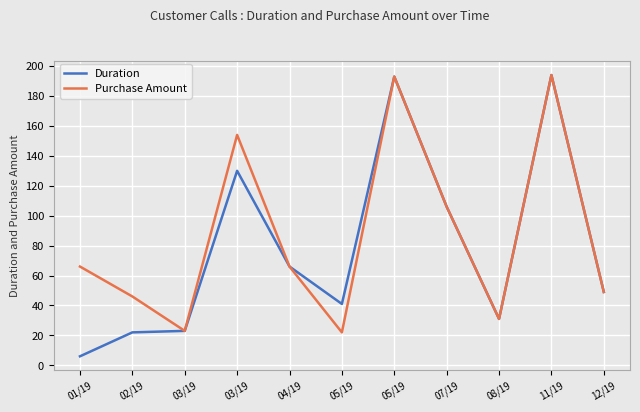

At which label does Duration first exceed 49?

03/19